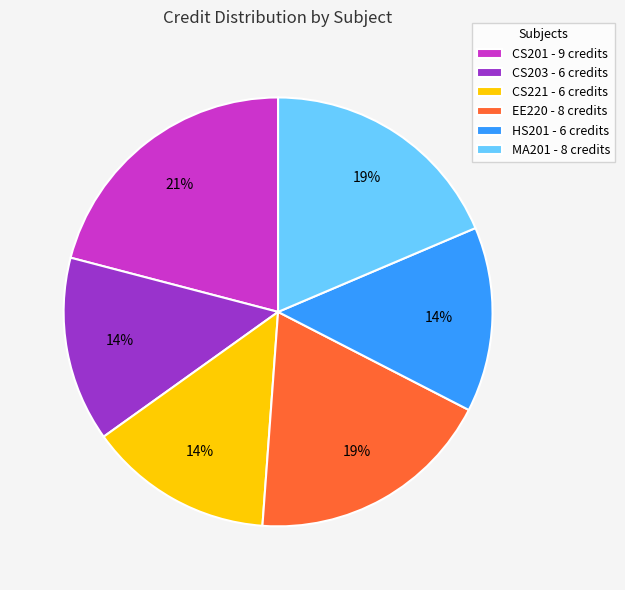

To the nearest percent, what is the average slice percentage?

17%